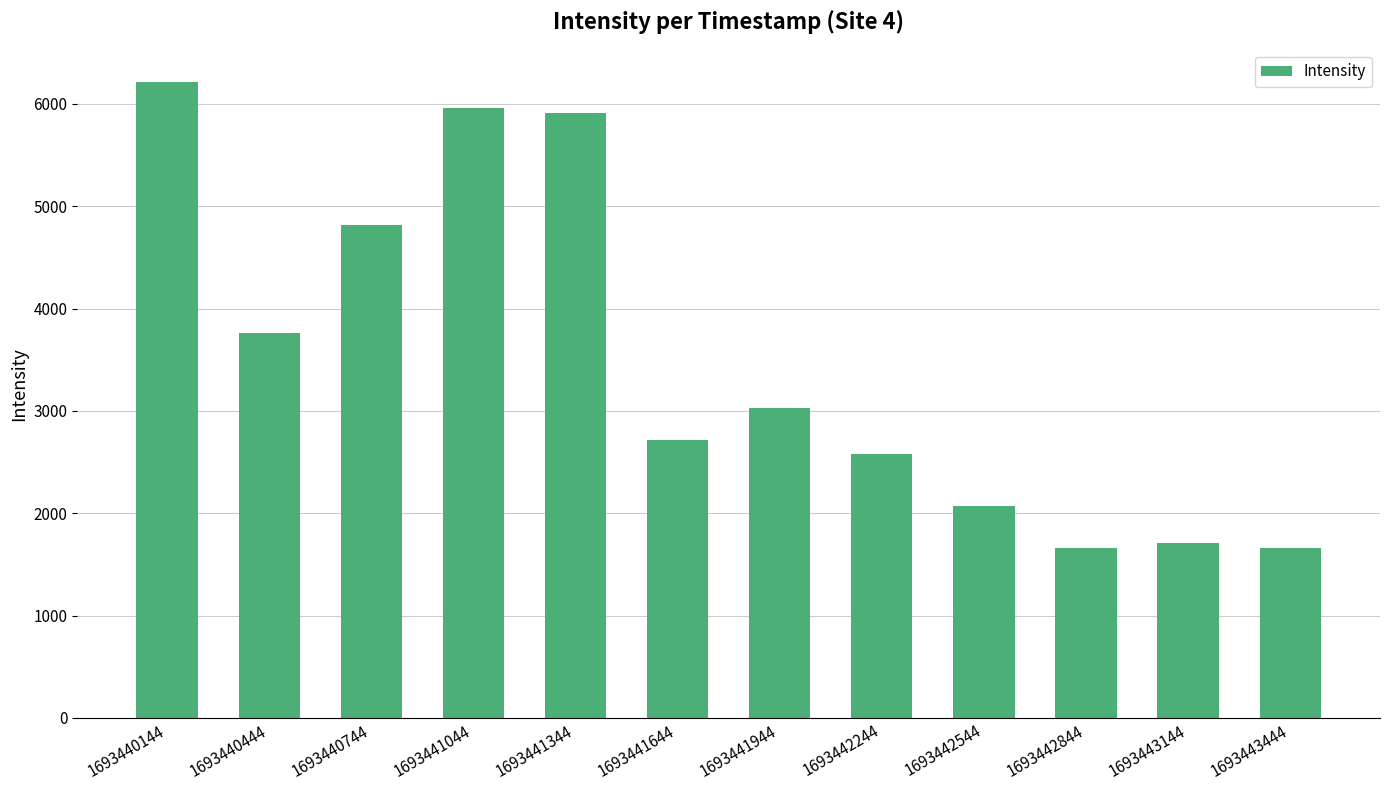

Read the value at 1693441044.

5964.1